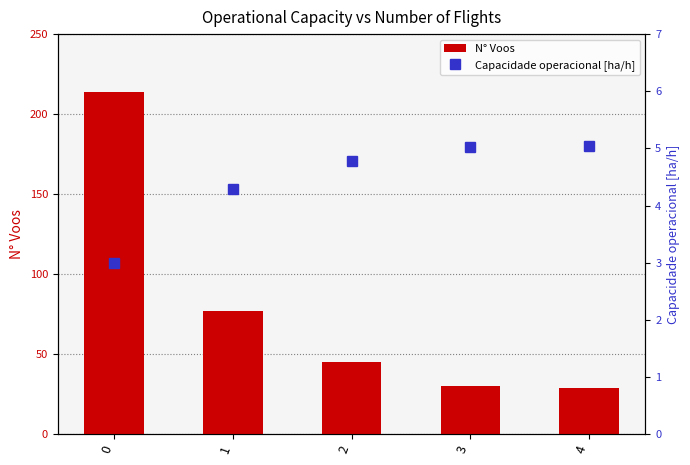

What is the value of the N° Voos bar at the 2nd from the left?

77